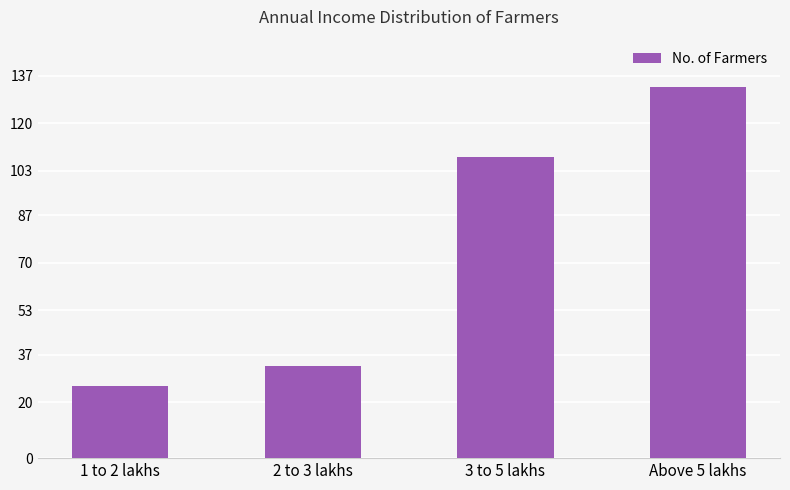

Does the chart contain any negative values?

No